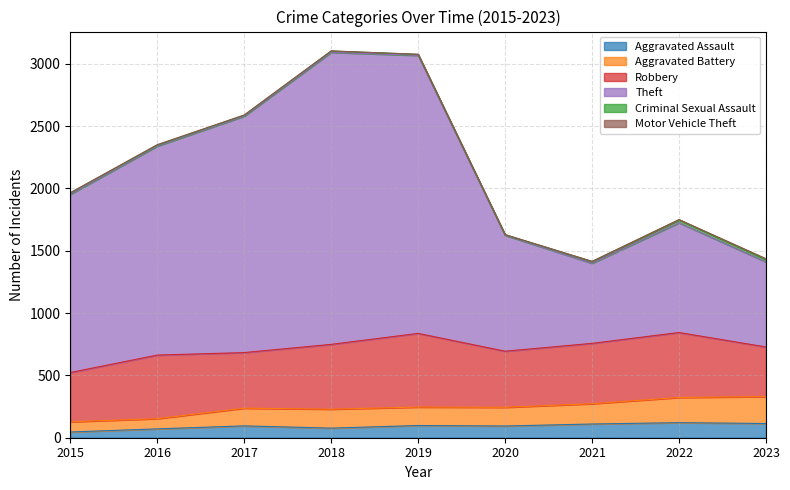

Does the chart have visible grid lines?

Yes